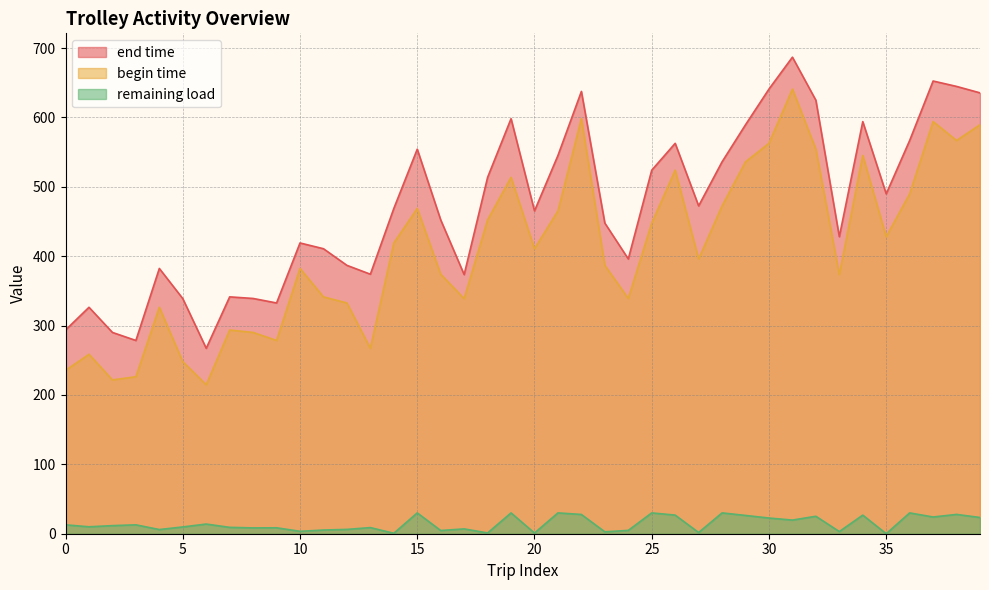

How many categories are shown in the chart?

40